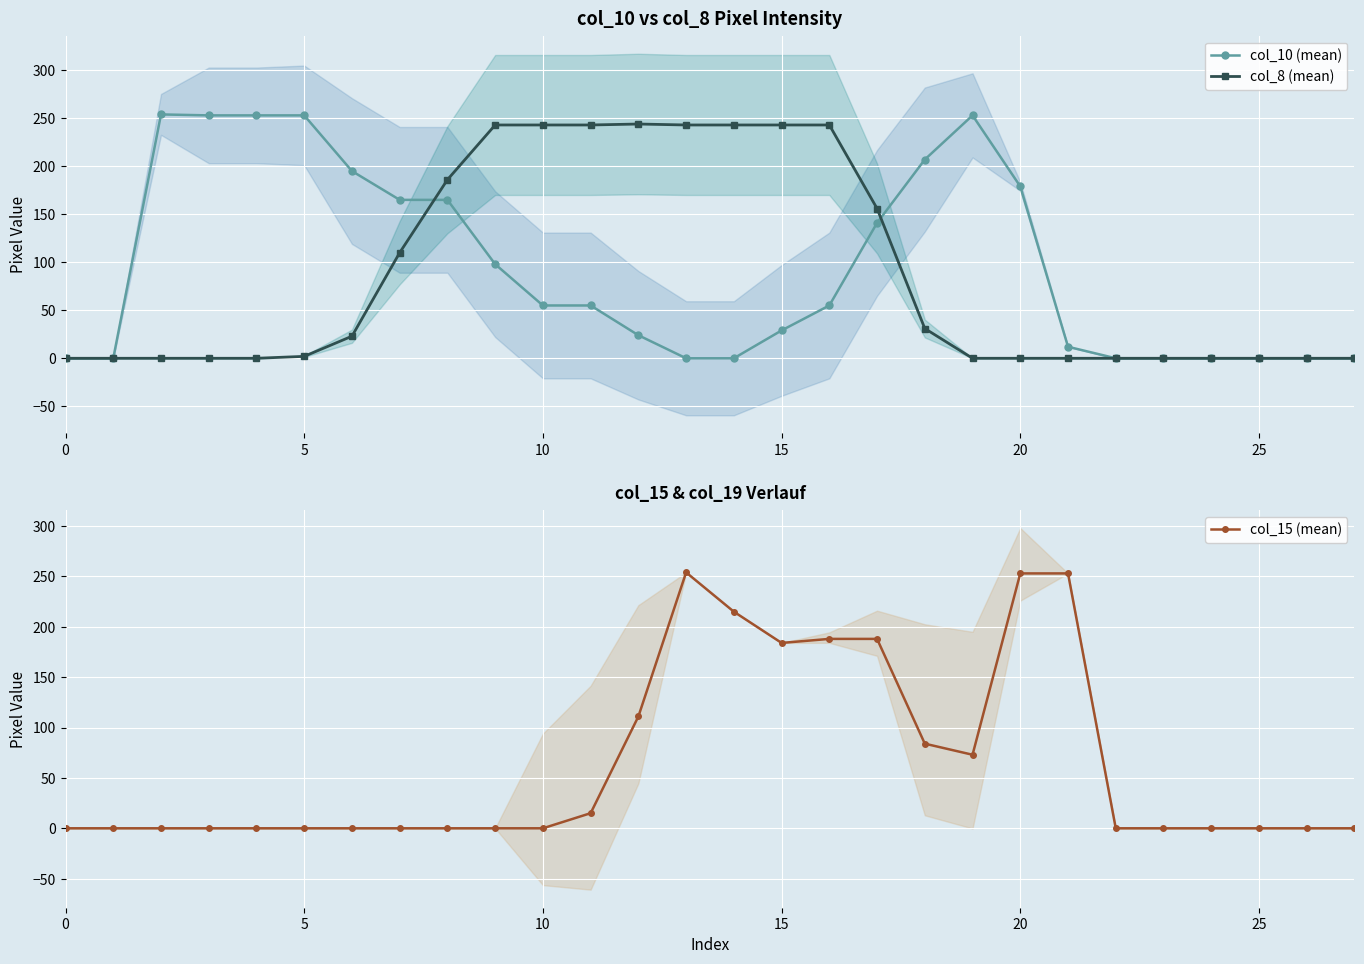

Rank the series at 26 from highest to lowest value.

col_10 (mean), col_8 (mean), col_15 (mean)